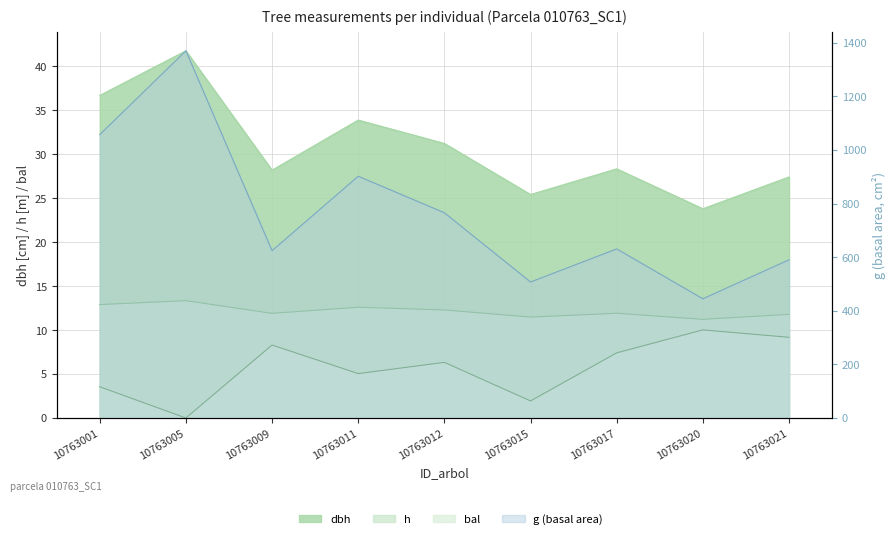

Reading left to right, transcribe all the data shown in this chart.

dbh: 36.7	41.8	28.2	33.9	31.2	25.4	28.3	23.8	27.4
h: 12.9	13.3	11.9	12.6	12.3	11.5	11.9	11.2	11.8
g: 1057.3	1370.1	624.3	902.0	765.8	507.4	630.9	444.8	590.3
bal: 3.5	0.0	8.3	5.0	6.3	1.9	7.4	10.0	9.2